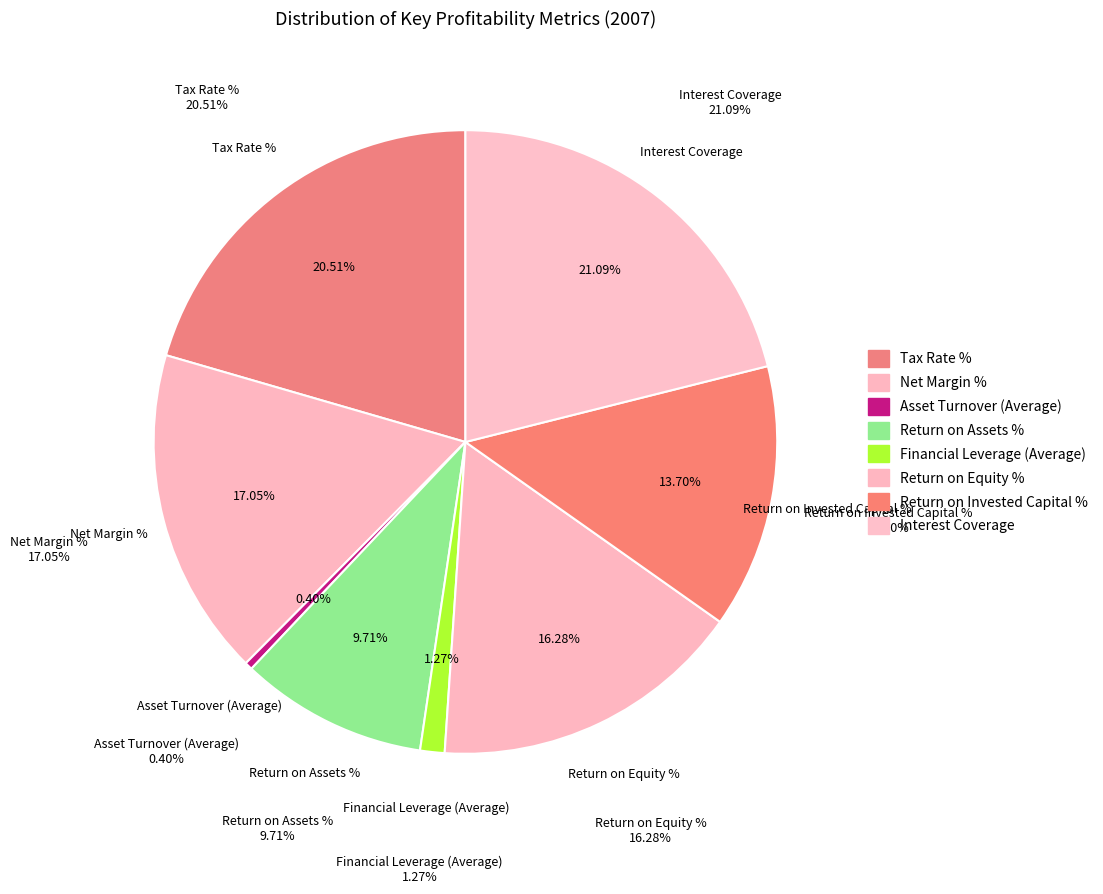

Is there a majority slice in this chart?

No